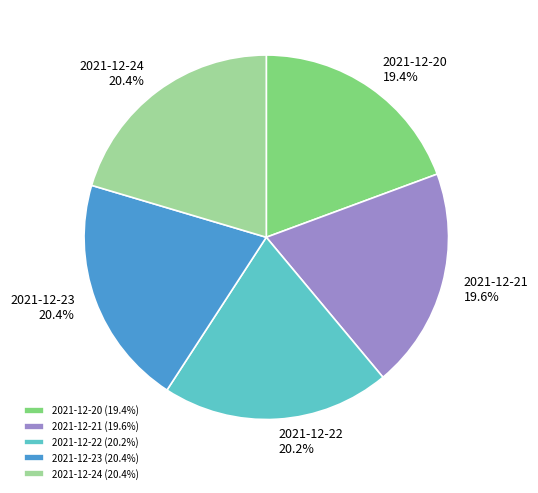

Does any single category account for the majority?

No